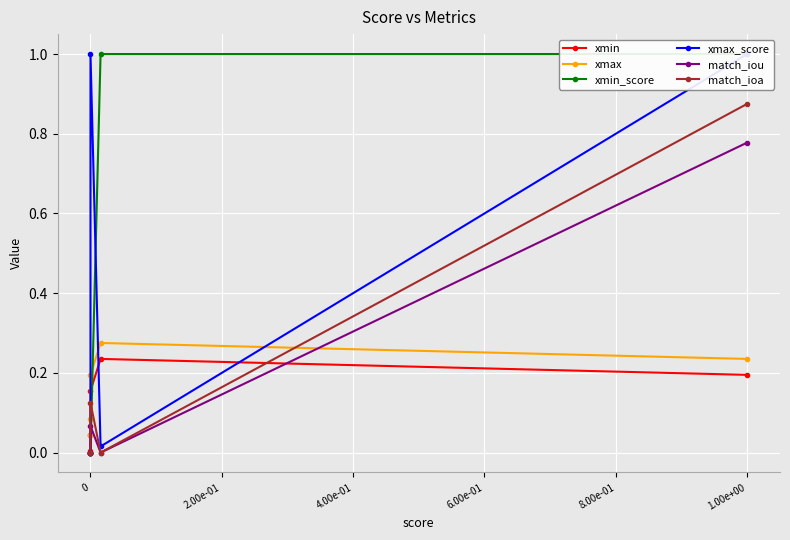

What is the maximum value for match_ioa?

0.9